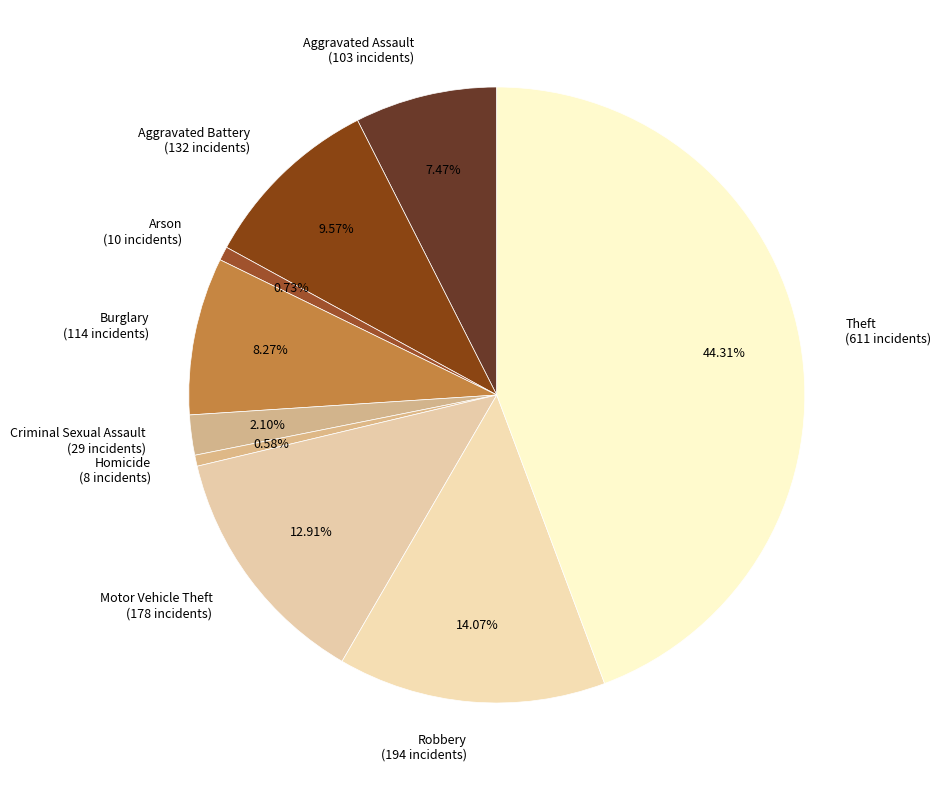

Count the number of slices in the pie.

9